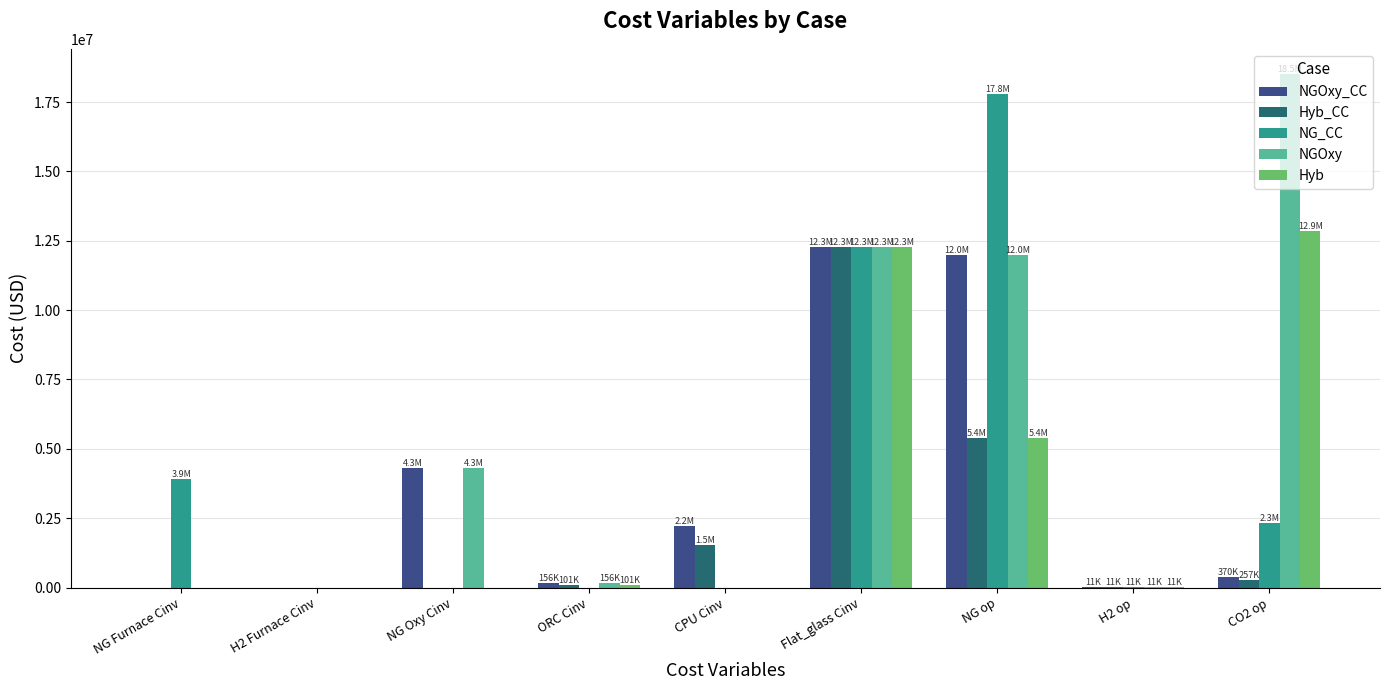

What are all the series names shown in the legend?

NGOxy_CC, Hyb_CC, NG_CC, NGOxy, Hyb